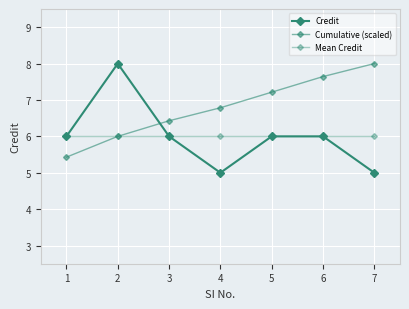

Count the number of categories in the chart.

7